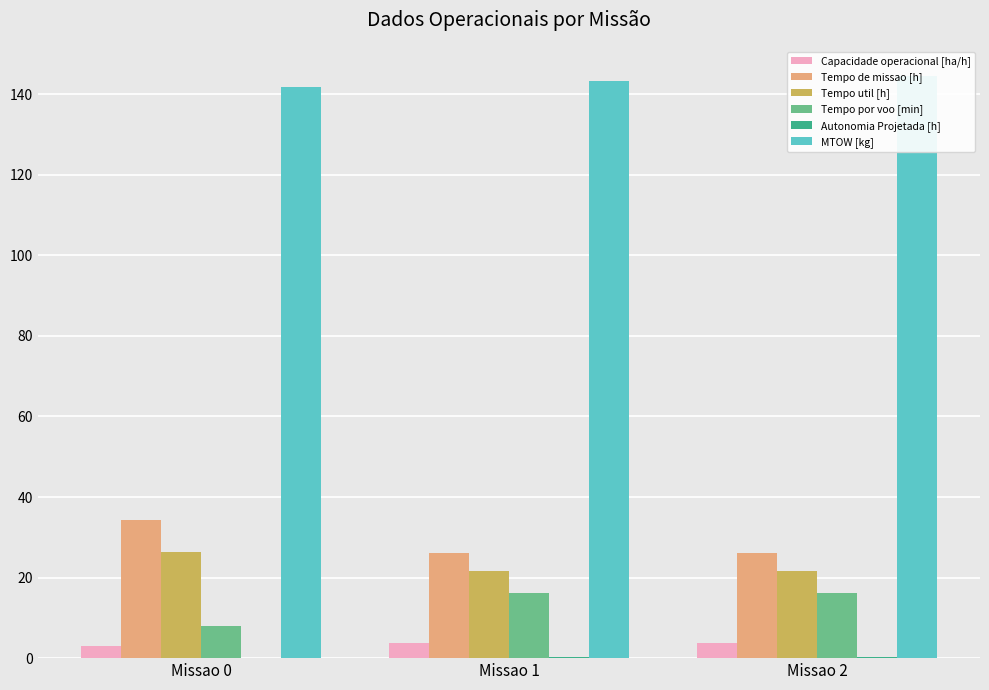

What is the sum of the Tempo por voo [min] values at Missao 2 and Missao 0?

24.2